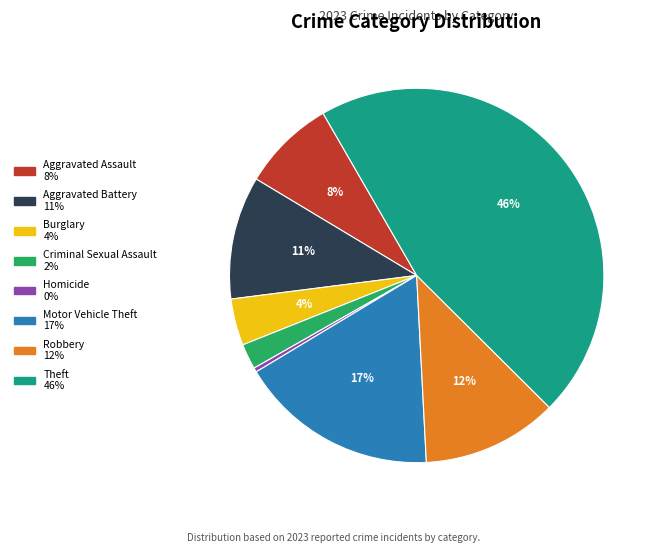

Is there a majority slice in this chart?

No